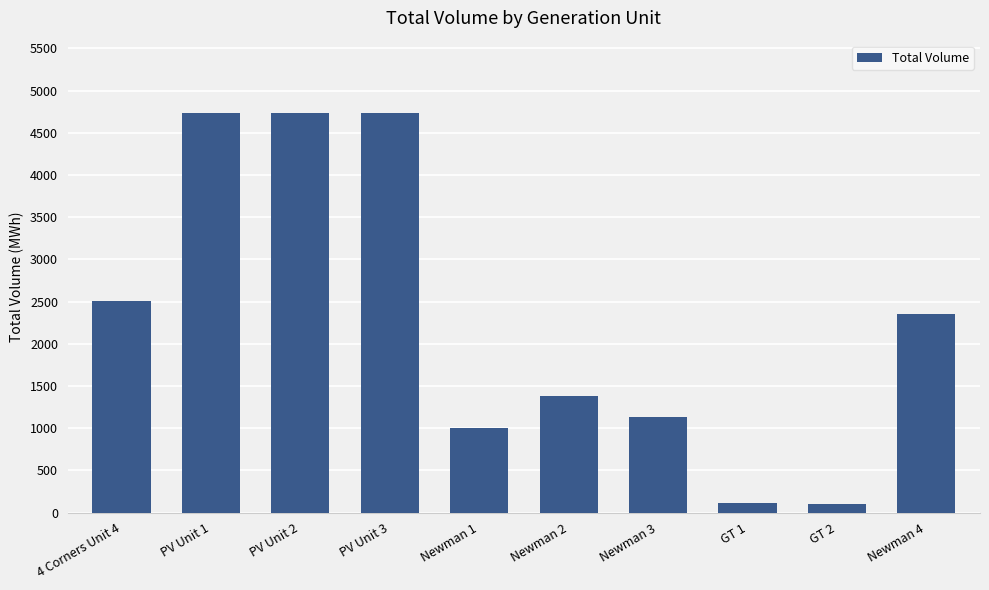

How many values are below 2355?

5